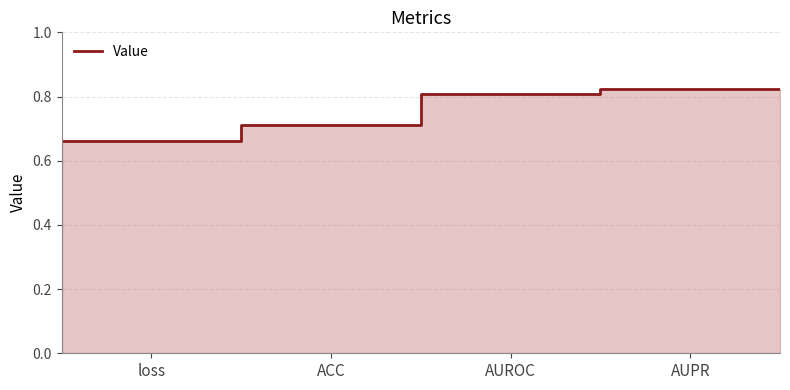

Which category has the lowest value across all series?

loss